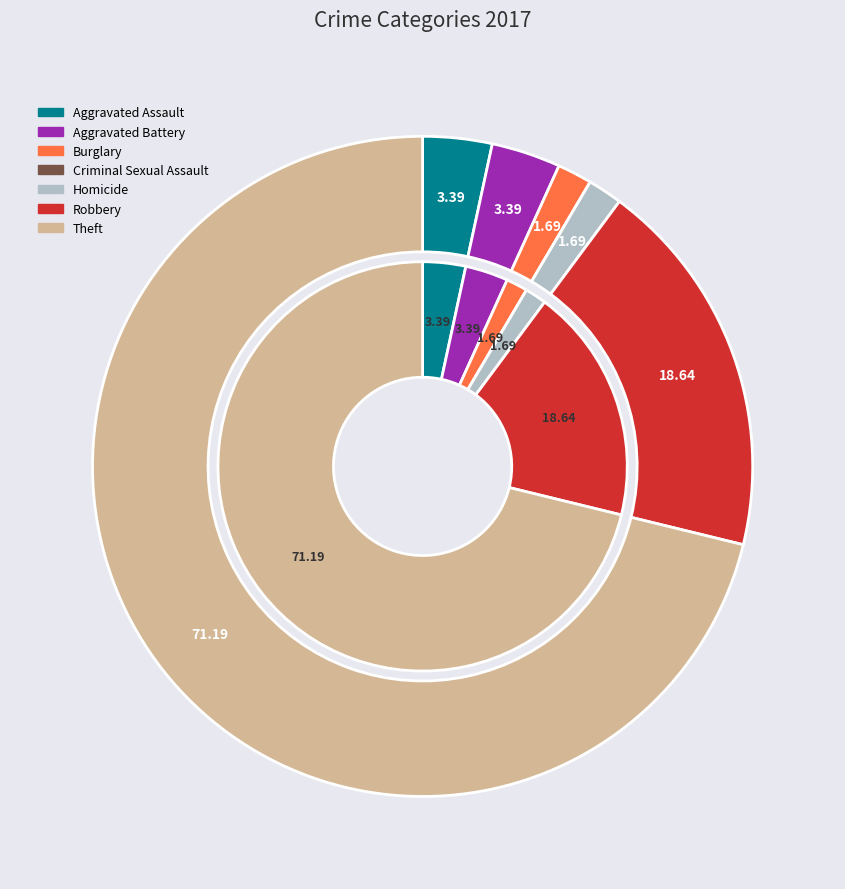

True or false: 6 accounts for 71% of the total.

True